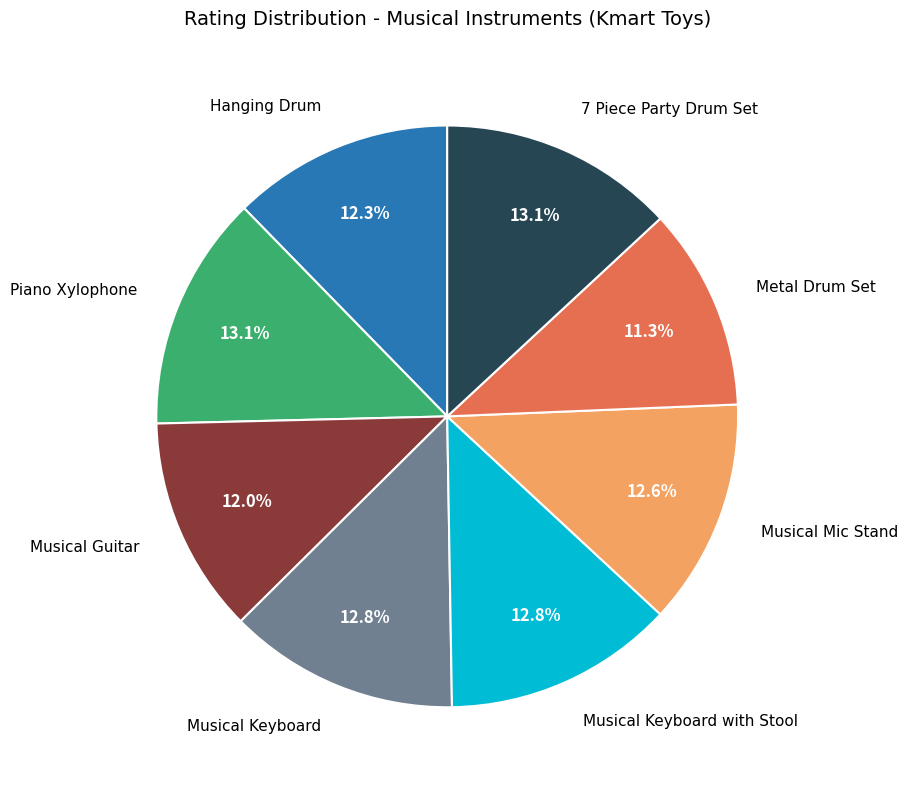

Is there a majority slice in this chart?

No